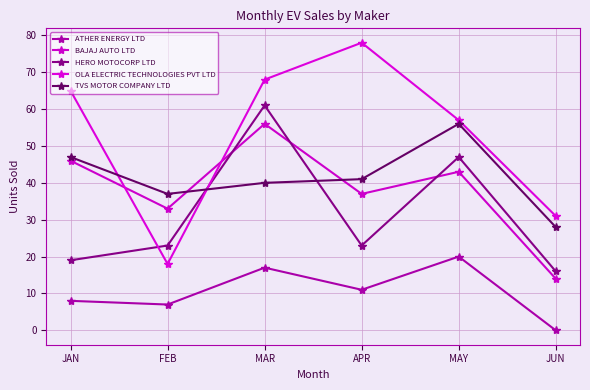

At which category does BAJAJ AUTO LTD reach its first local peak?

MAR